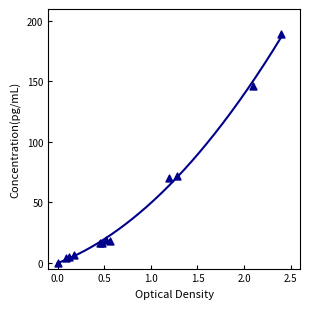

What is the range of X values (max minus min)?

2.4